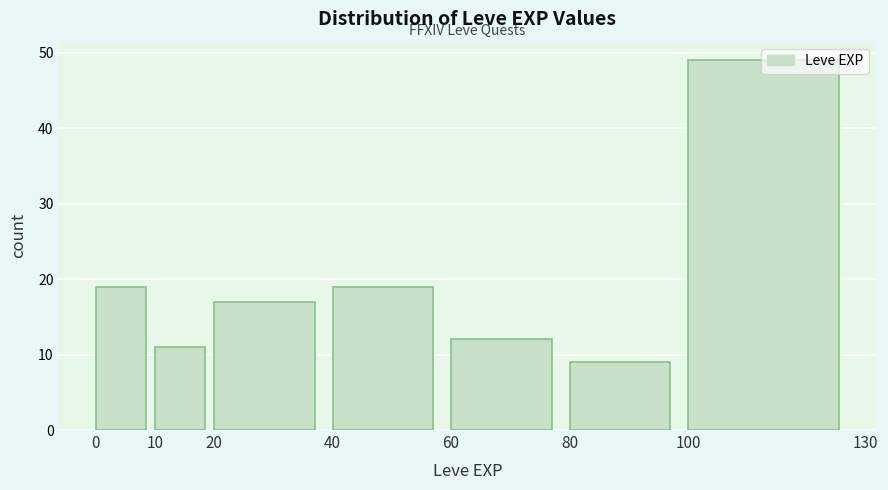

How tall is the bar that spans 10 to 20 on the x-axis? The values are not printed on the chart, so give them approximately, as read against the axis.

11